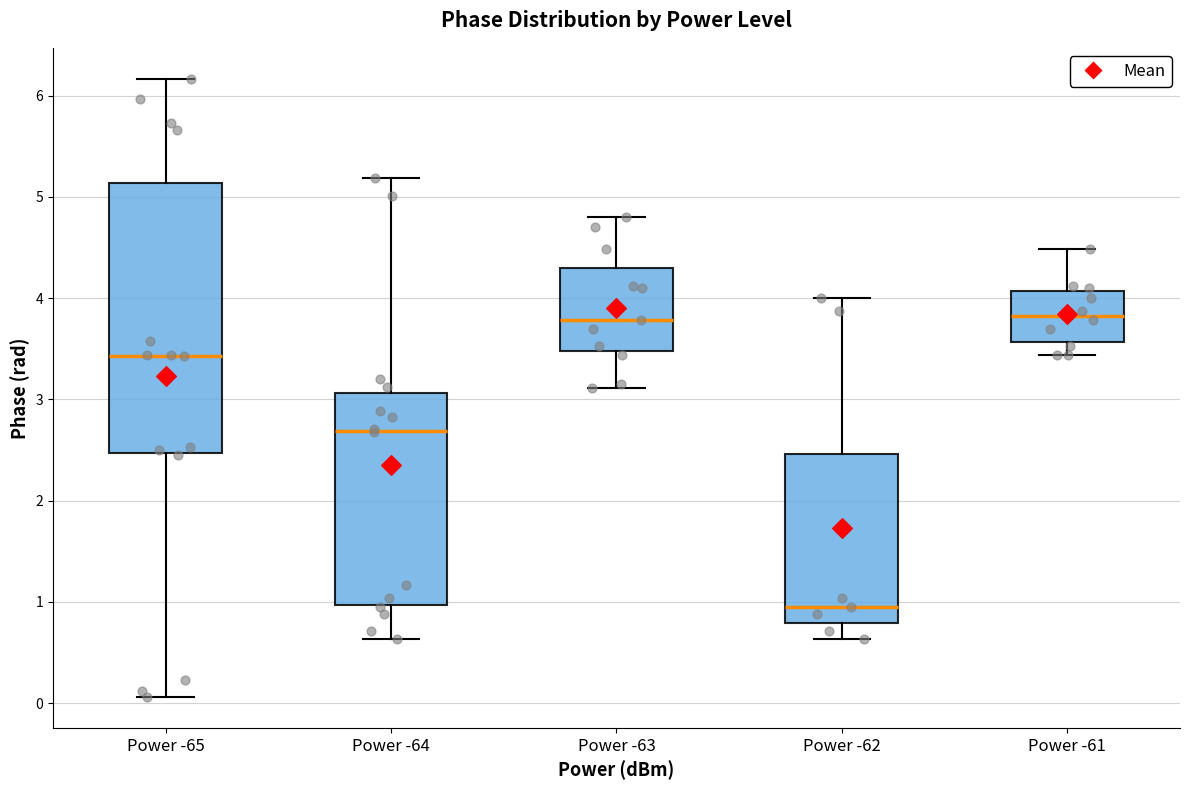

Reading left to right, read every box against the y-axis: the position of its median line, the range the box covers, and the ends of its whiskers. The values are not printed on the chart, so give them approximately, as read against the axis.

Power -65: median 3.4, box 2.5 to 5.1, whiskers 0.1 to 6.2
Power -64: median 2.7, box 1.0 to 3.1, whiskers 0.6 to 5.2
Power -63: median 3.8, box 3.5 to 4.3, whiskers 3.1 to 4.8
Power -62: median 1.0, box 0.8 to 2.5, whiskers 0.6 to 4.0
Power -61: median 3.8, box 3.6 to 4.1, whiskers 3.4 to 4.5